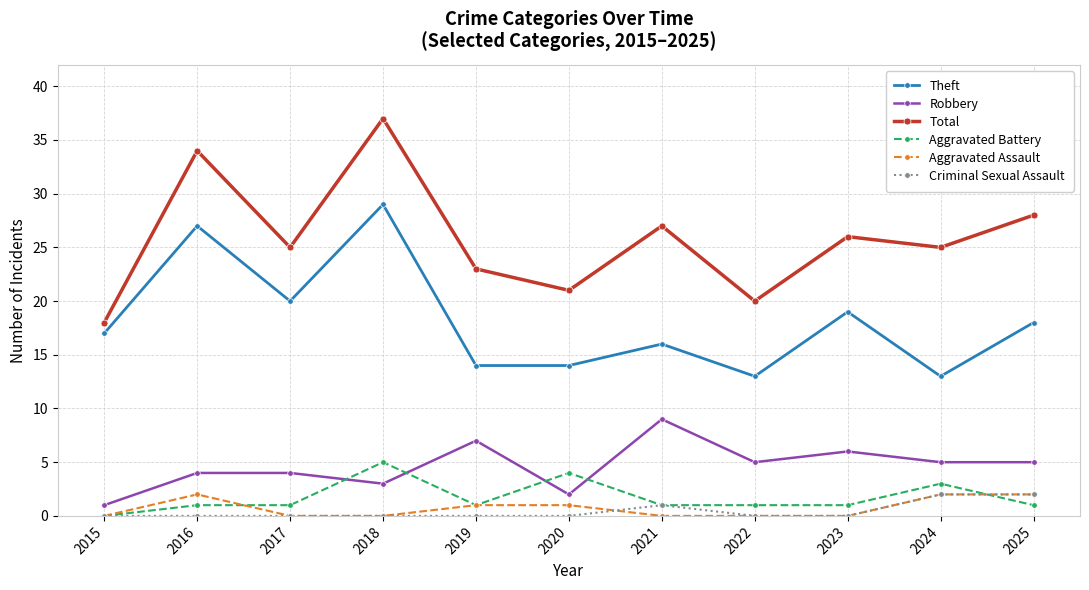

Between 2017 and 2025, which series saw the biggest shift?

Total